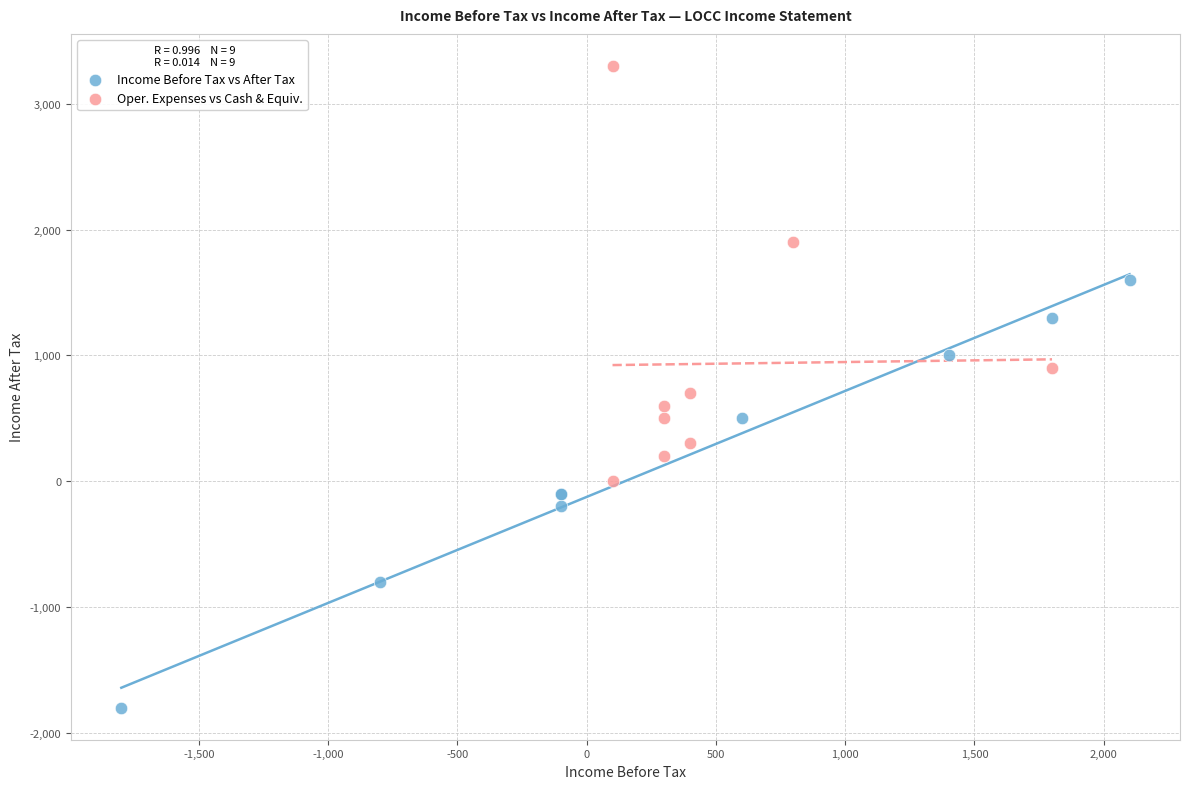

Which series has the largest Y range (max minus min)?

Income Before Tax vs After Tax